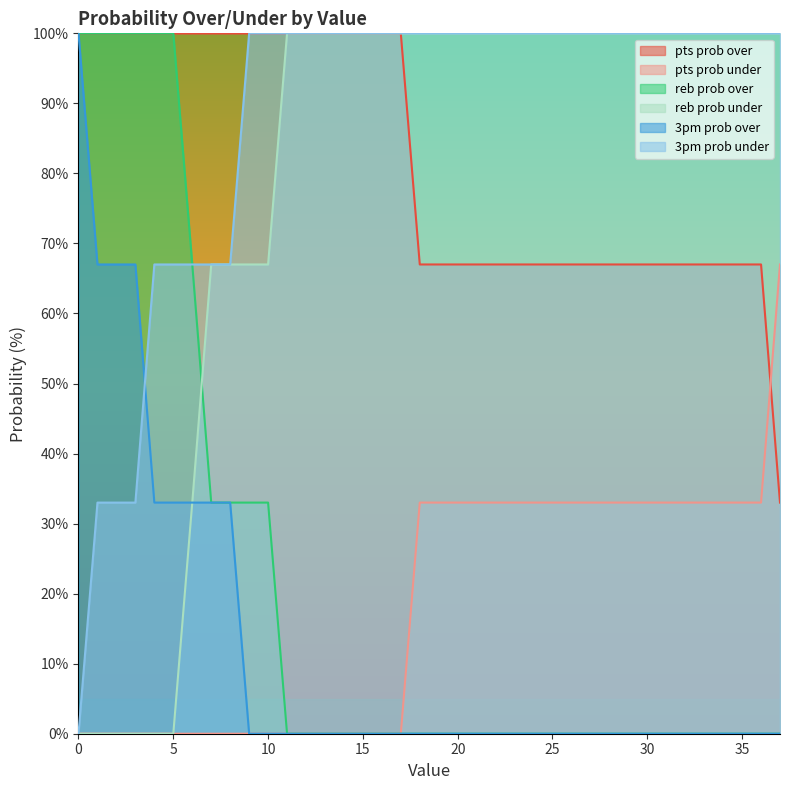

Reading left to right, list all the values displayed in this chart.

pts prob over: 0=100	1=100	2=100	3=100	4=100	5=100	6=100	7=100	8=100	9=100	10=100	11=100	12=100	13=100	14=100	15=100	16=100	17=100	18=67	19=67	20=67	21=67	22=67	23=67	24=67	25=67	26=67	27=67	28=67	29=67	30=67	31=67	32=67	33=67	34=67	35=67	36=67	37=33
pts prob under: 0=0	1=0	2=0	3=0	4=0	5=0	6=0	7=0	8=0	9=0	10=0	11=0	12=0	13=0	14=0	15=0	16=0	17=0	18=33	19=33	20=33	21=33	22=33	23=33	24=33	25=33	26=33	27=33	28=33	29=33	30=33	31=33	32=33	33=33	34=33	35=33	36=33	37=67
reb prob over: 0=100	1=100	2=100	3=100	4=100	5=100	6=67	7=33	8=33	9=33	10=33	11=0	12=0	13=0	14=0	15=0	16=0	17=0	18=0	19=0	20=0	21=0	22=0	23=0	24=0	25=0	26=0	27=0	28=0	29=0	30=0	31=0	32=0	33=0	34=0	35=0	36=0	37=0
reb prob under: 0=0	1=0	2=0	3=0	4=0	5=0	6=33	7=67	8=67	9=67	10=67	11=100	12=100	13=100	14=100	15=100	16=100	17=100	18=100	19=100	20=100	21=100	22=100	23=100	24=100	25=100	26=100	27=100	28=100	29=100	30=100	31=100	32=100	33=100	34=100	35=100	36=100	37=100
3pm prob over: 0=100	1=67	2=67	3=67	4=33	5=33	6=33	7=33	8=33	9=0	10=0	11=0	12=0	13=0	14=0	15=0	16=0	17=0	18=0	19=0	20=0	21=0	22=0	23=0	24=0	25=0	26=0	27=0	28=0	29=0	30=0	31=0	32=0	33=0	34=0	35=0	36=0	37=0
3pm prob under: 0=0	1=33	2=33	3=33	4=67	5=67	6=67	7=67	8=67	9=100	10=100	11=100	12=100	13=100	14=100	15=100	16=100	17=100	18=100	19=100	20=100	21=100	22=100	23=100	24=100	25=100	26=100	27=100	28=100	29=100	30=100	31=100	32=100	33=100	34=100	35=100	36=100	37=100